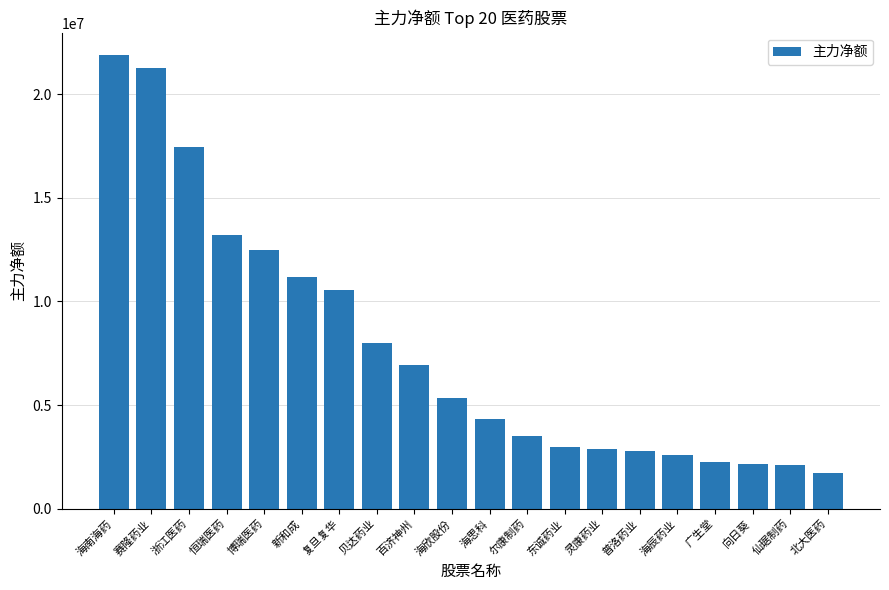

What is the approximate value at 海南海药?

21868963